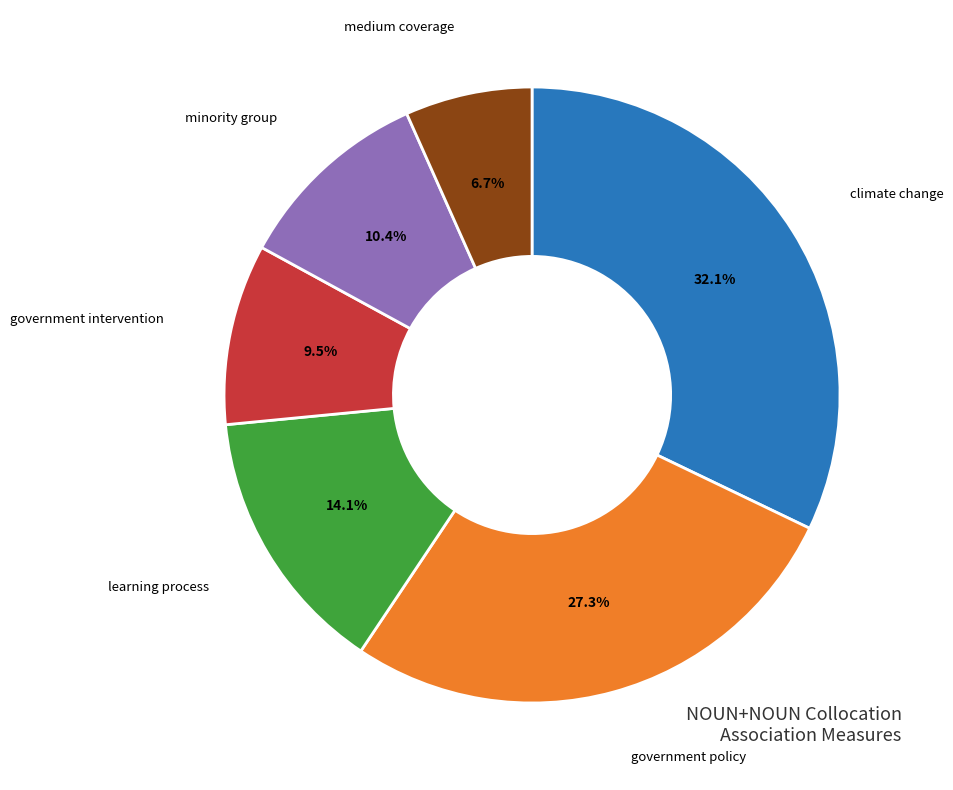

How many slices are in this pie chart?

6